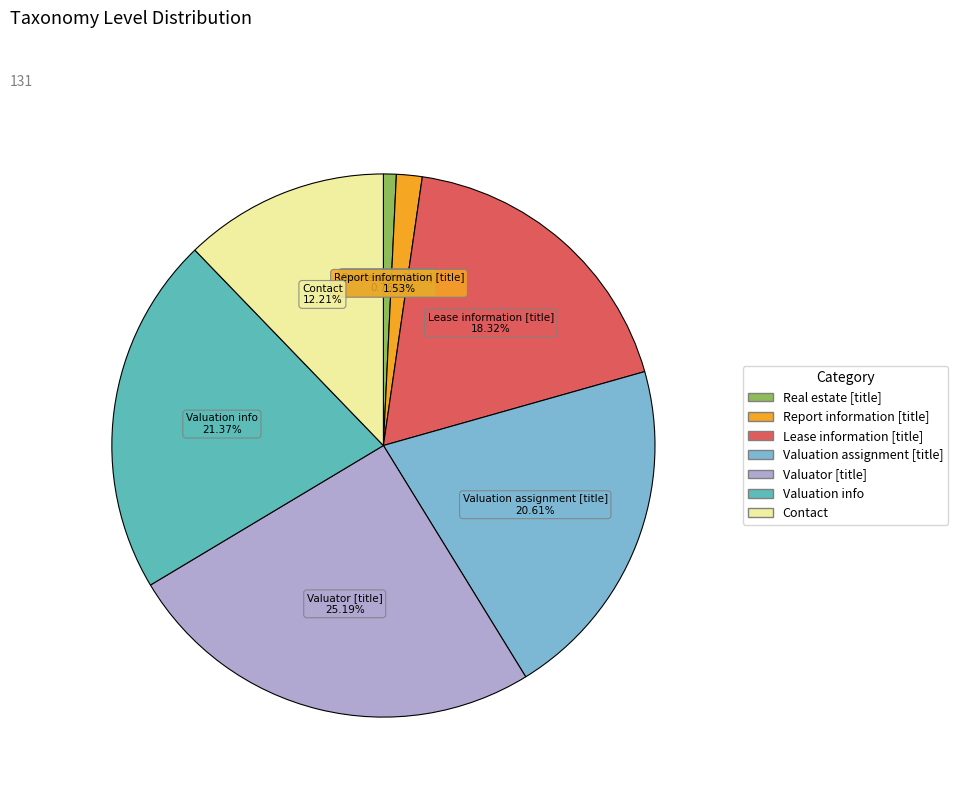

Is there any slice that represents more than half of the pie?

No